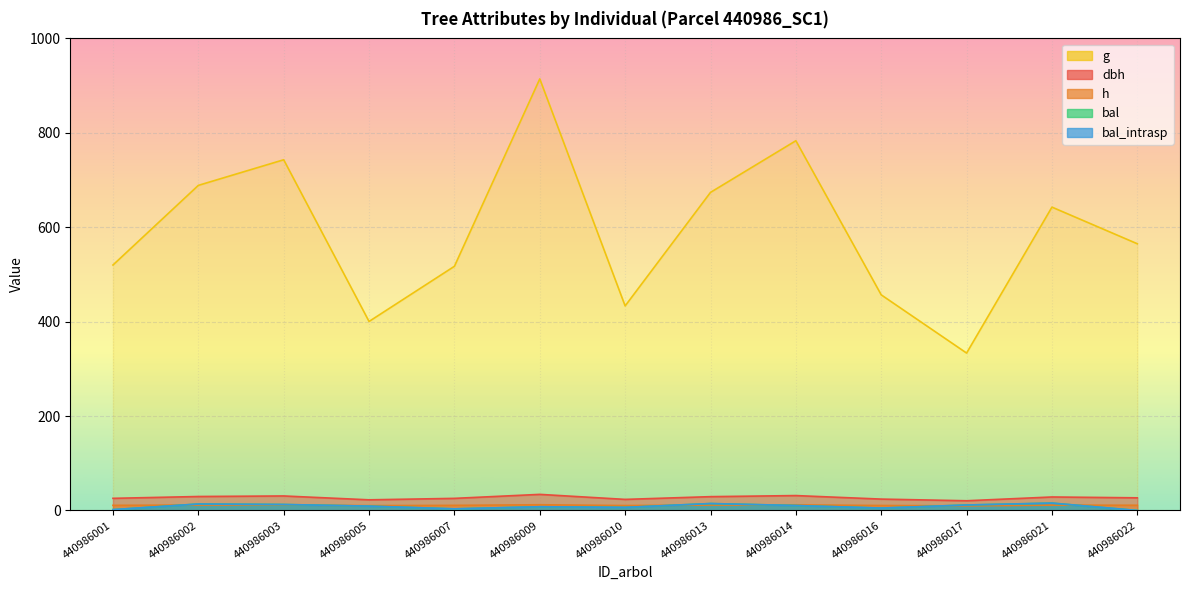

At how many categories does at least one series exceed 240?

13